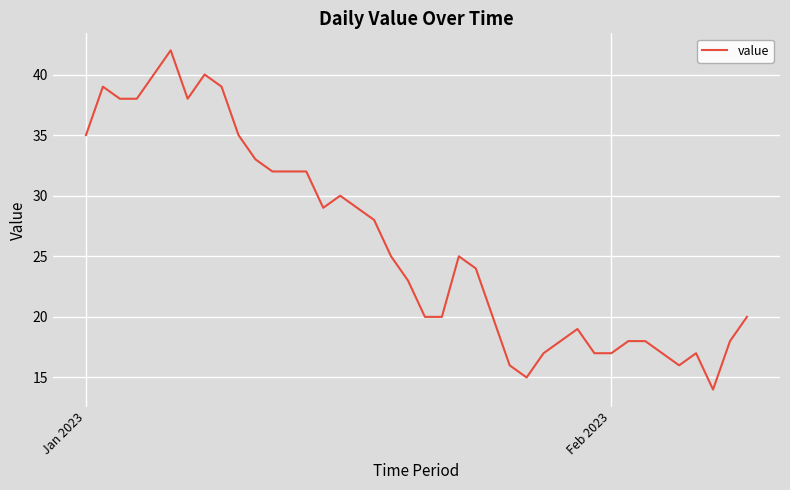

How many values are below 25?

20